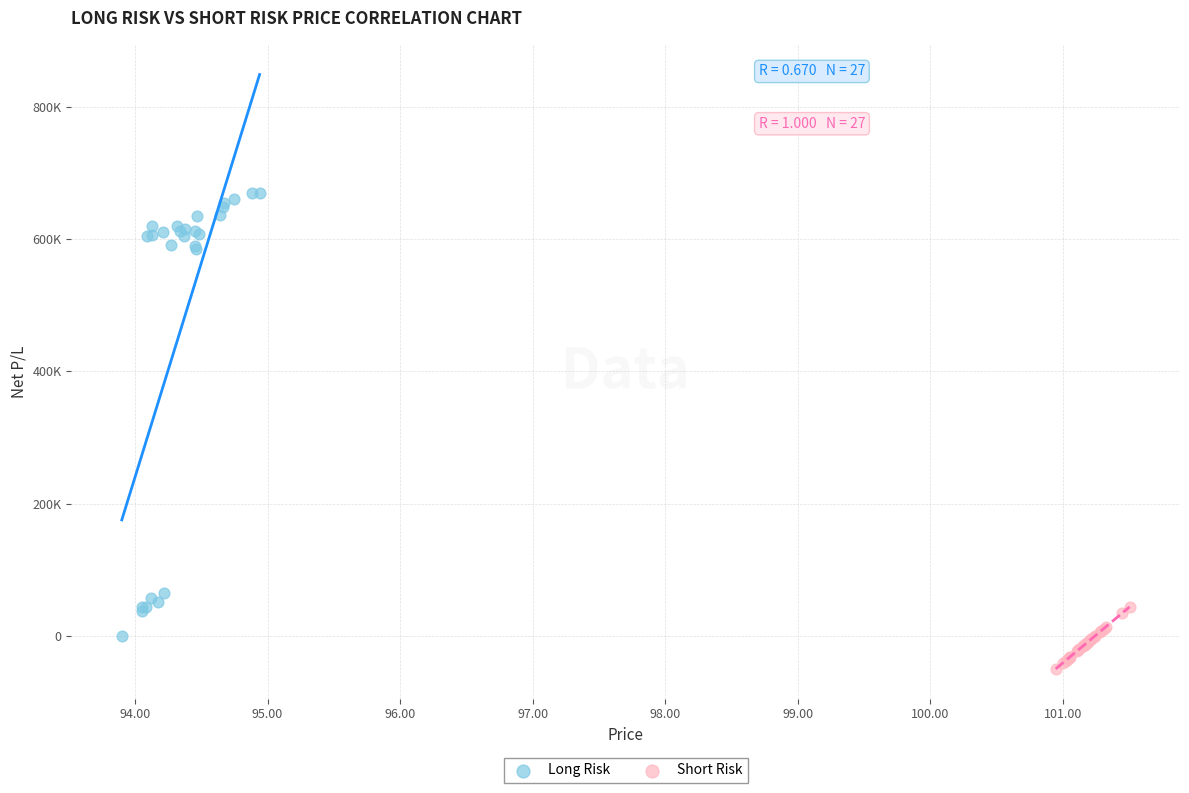

Which series contains the highest Y value?

Long Risk